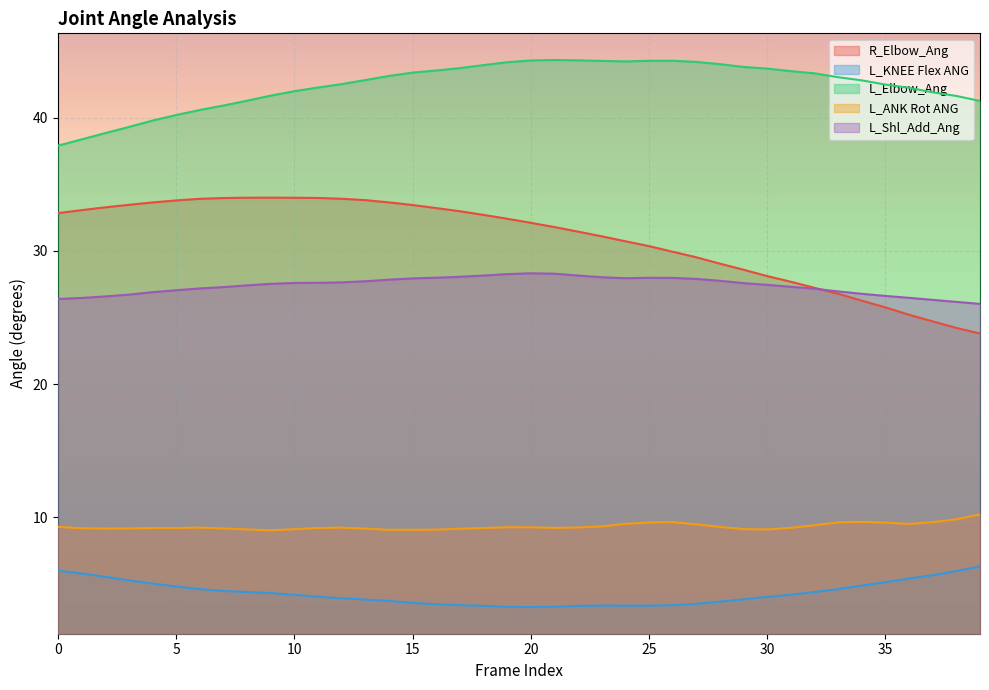

Rank the series by their maximum value, from highest to lowest.

L_Elbow_Ang, R_Elbow_Ang, L_Shl_Add_Ang, L_ANK Rot ANG, L_KNEE Flex ANG